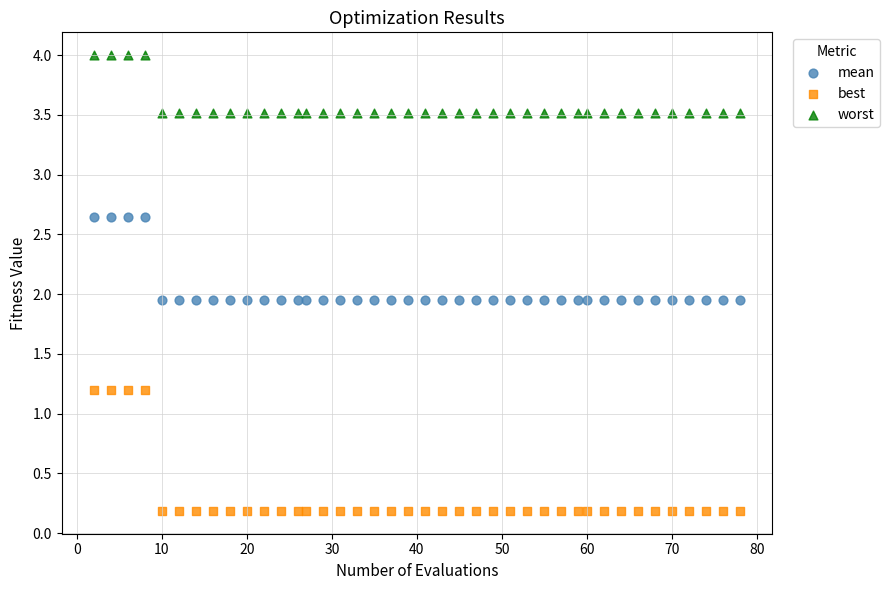

What is the X range (max minus min) for the scatter plot?

76.0